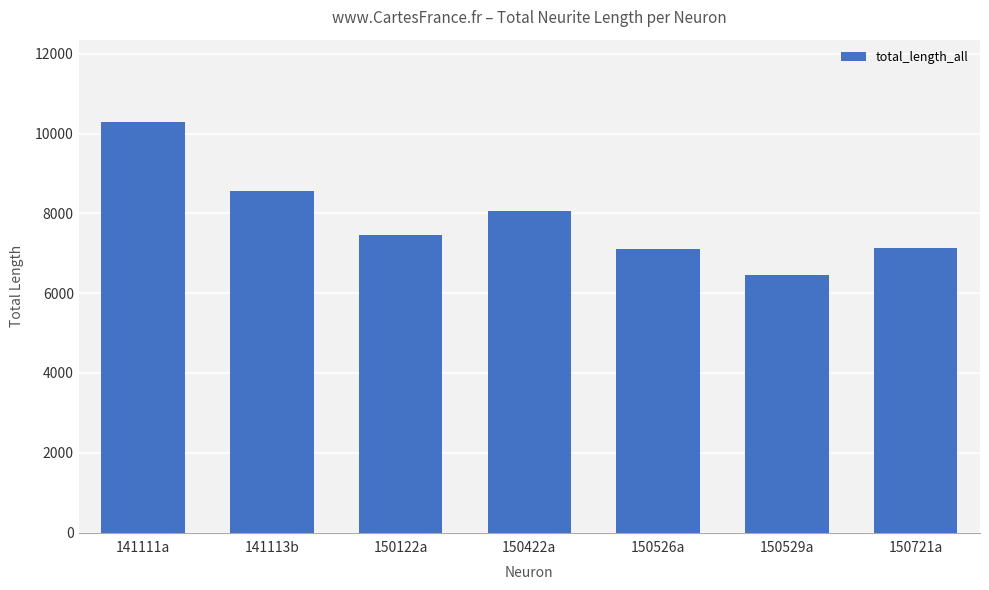

What position from the right is 141111a?

7